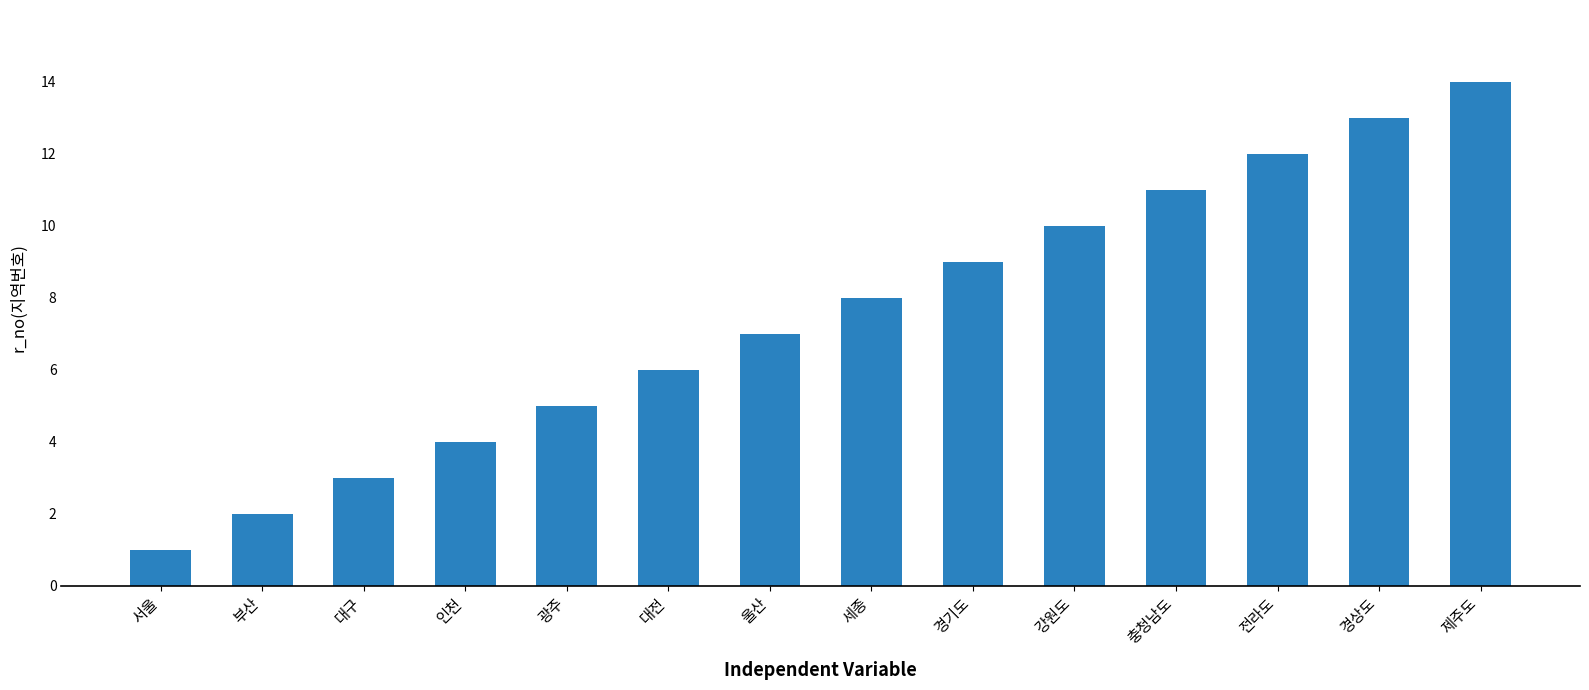

What is the difference between the second highest and minimum values?

12